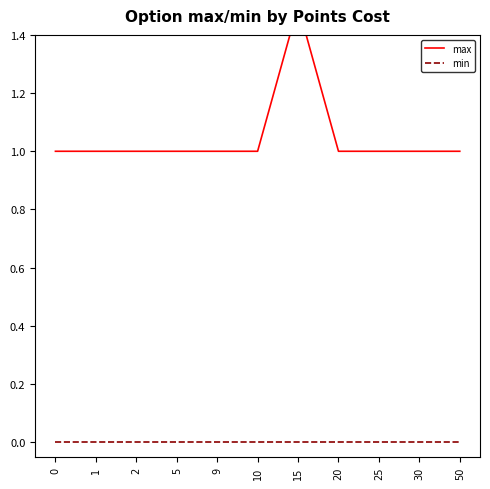

Does the chart have visible grid lines?

No